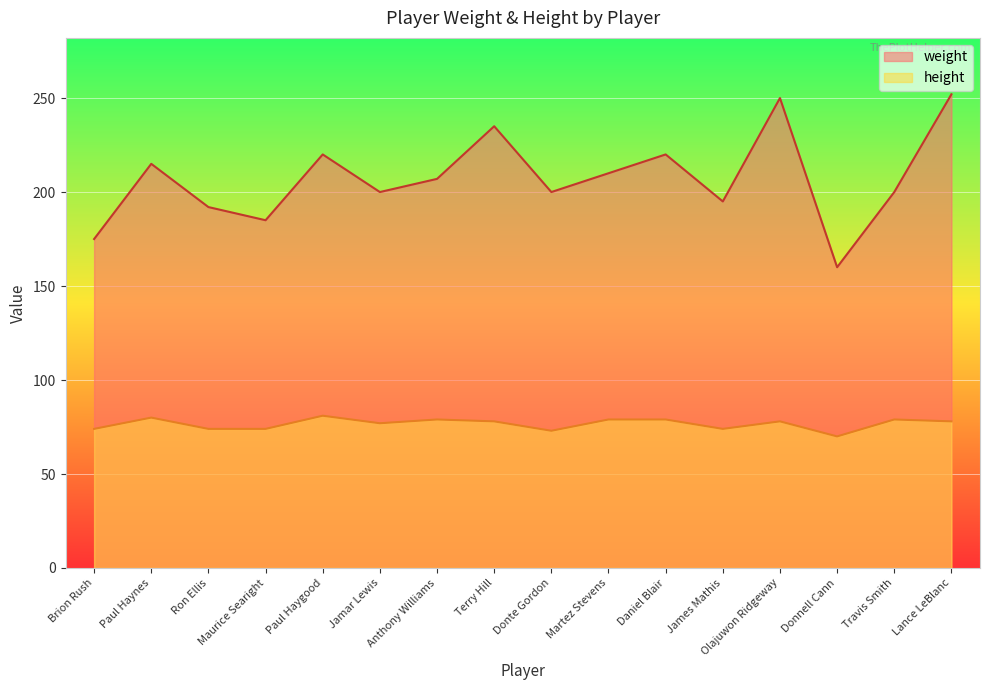

What position from the right is Paul Haynes?

15